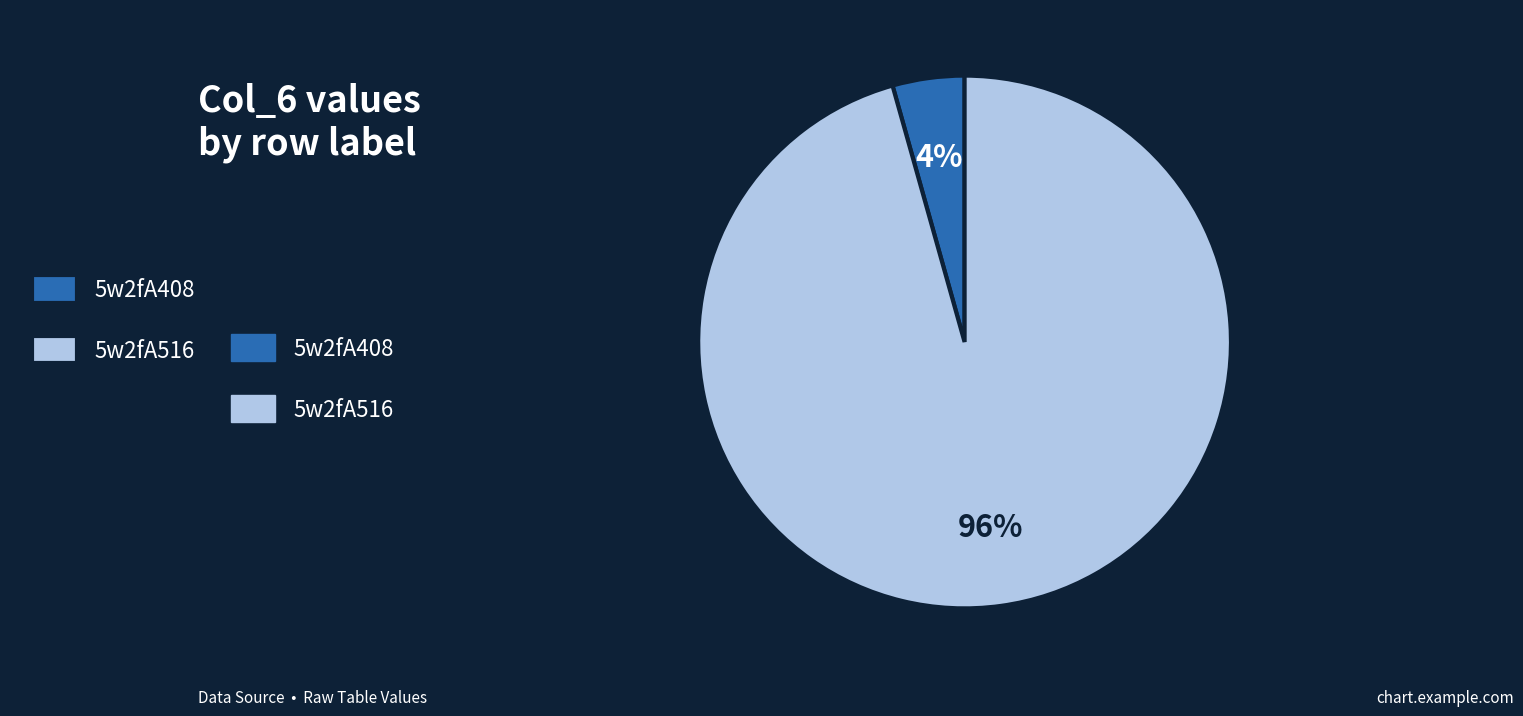

Is there any slice that represents more than half of the pie?

Yes